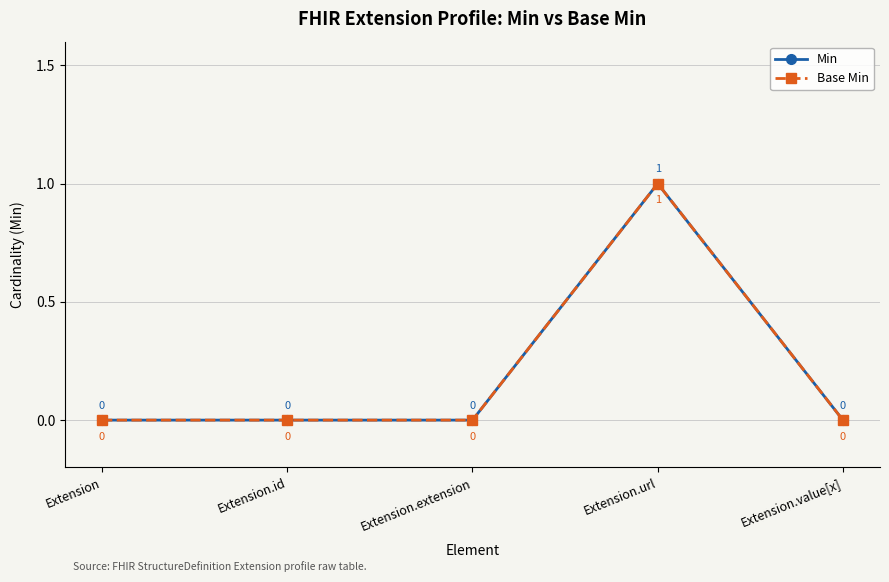

Is it true that Min equals 1 at Extension.extension?

False